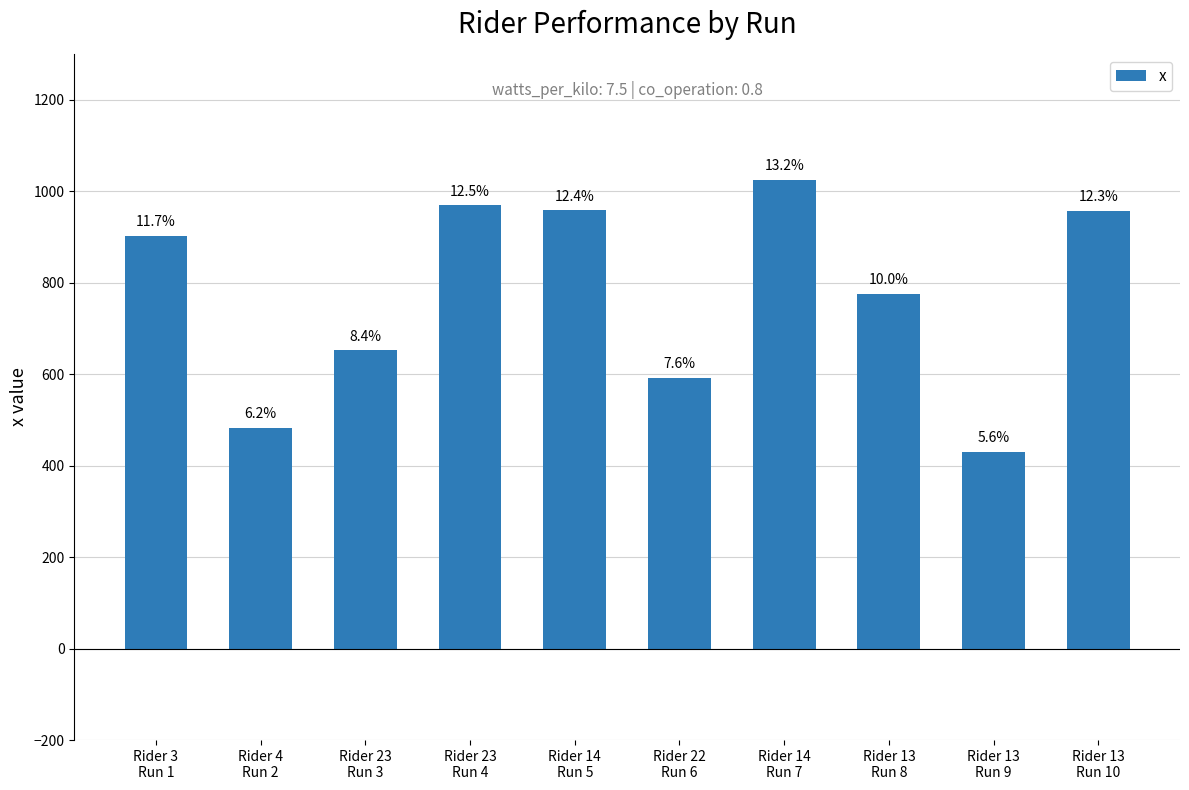

Are the bars horizontal?

No